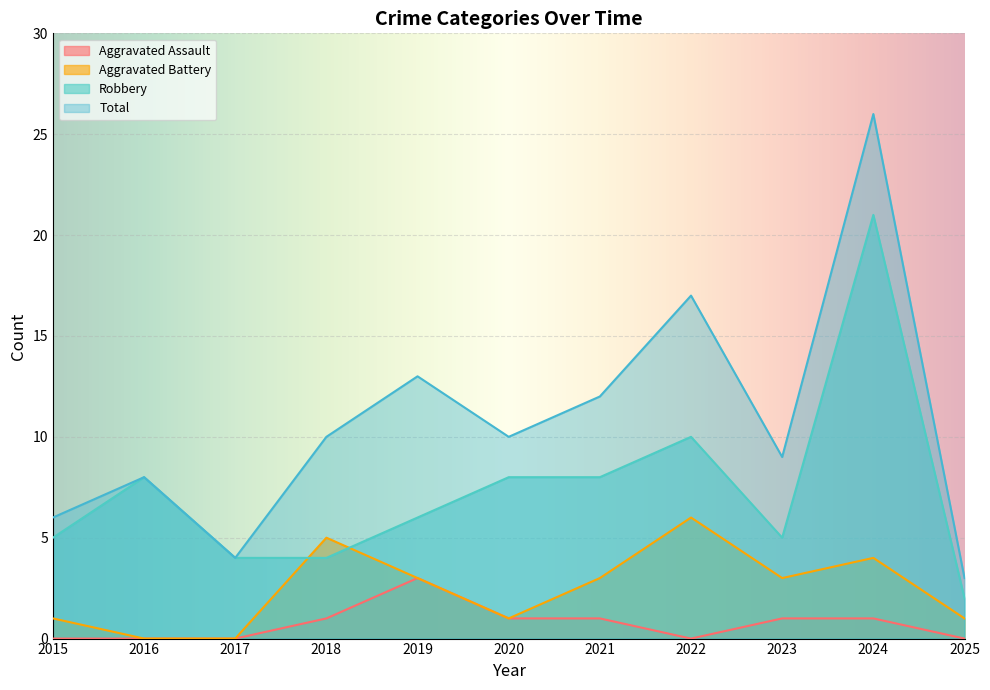

At which category does Total reach its first local peak?

2016